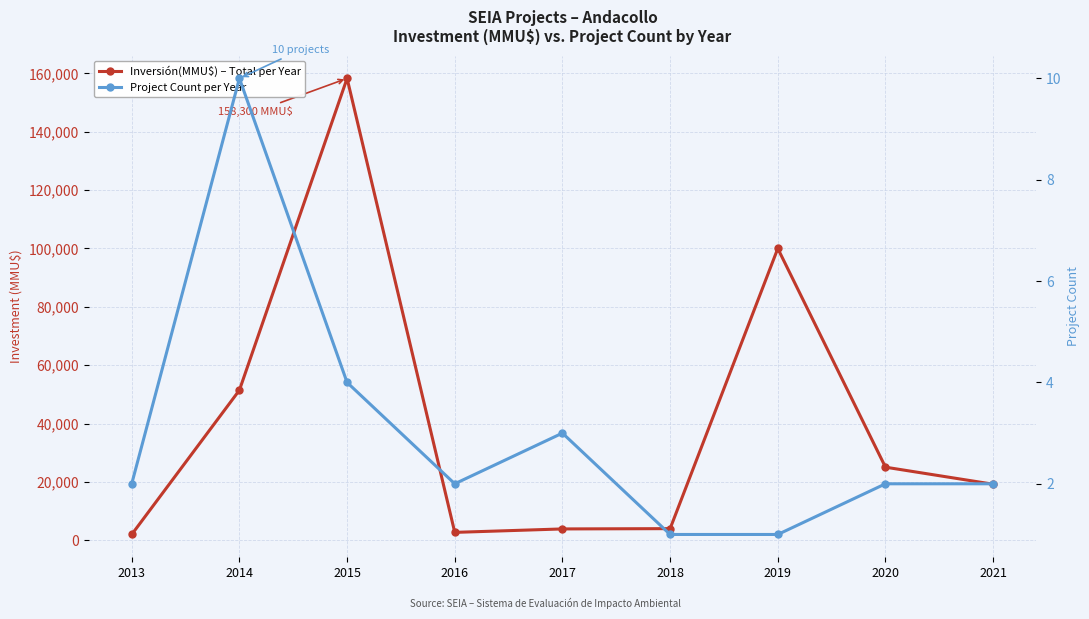

What is the value of the Inversión(MMU$) – Total per Year point at the 1st from the left?

2000